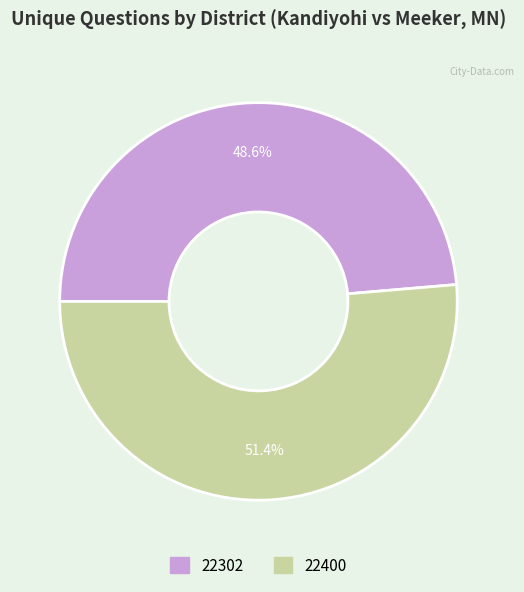

Rank the categories by value from highest to lowest.

22400, 22302